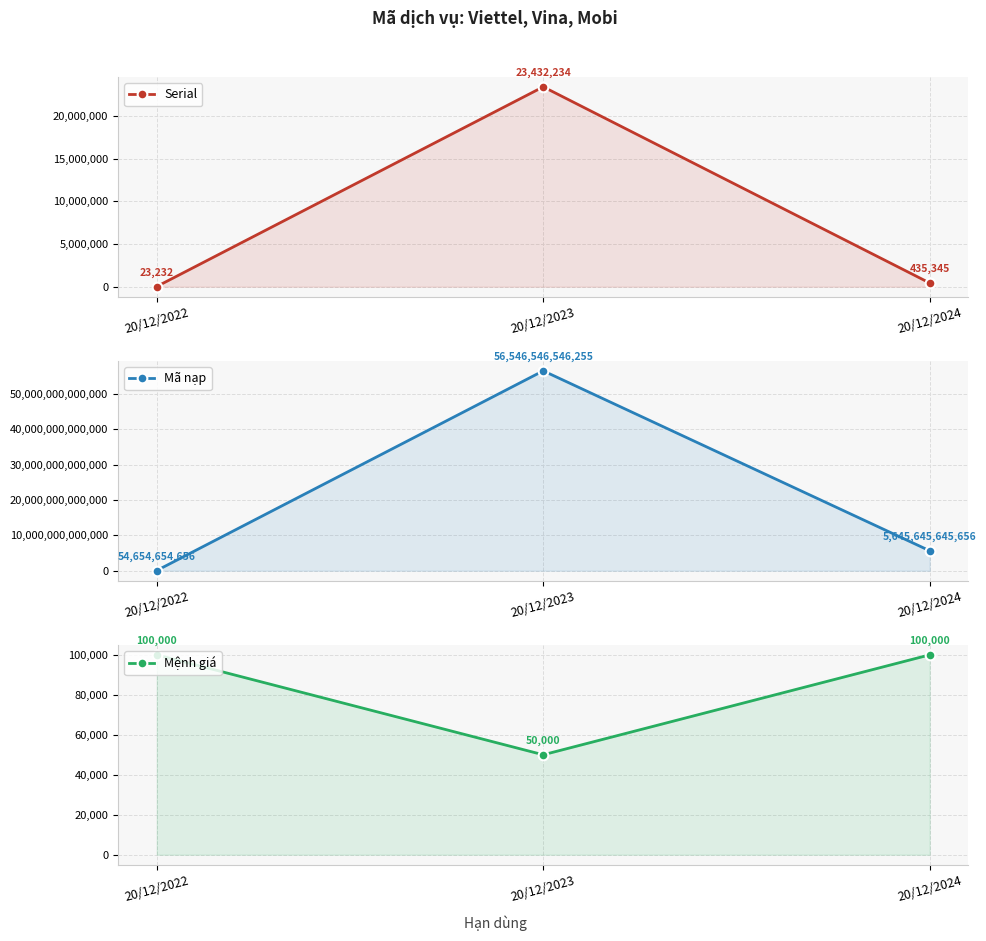

What is the maximum value for Serial?

23432234